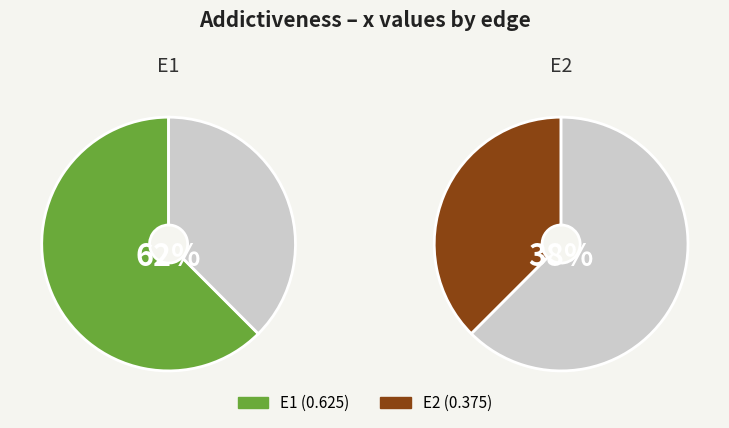

What is the smallest slice in the pie chart?

E2